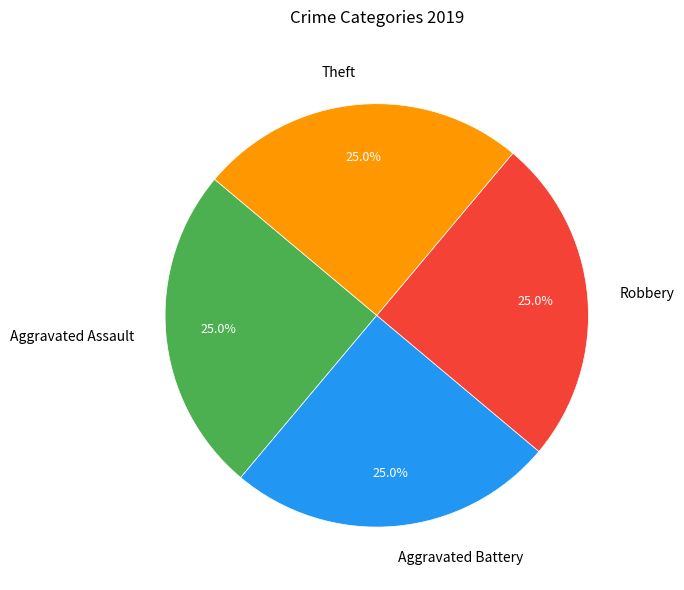

What percentage do Theft and Aggravated Battery together represent?

50.0%